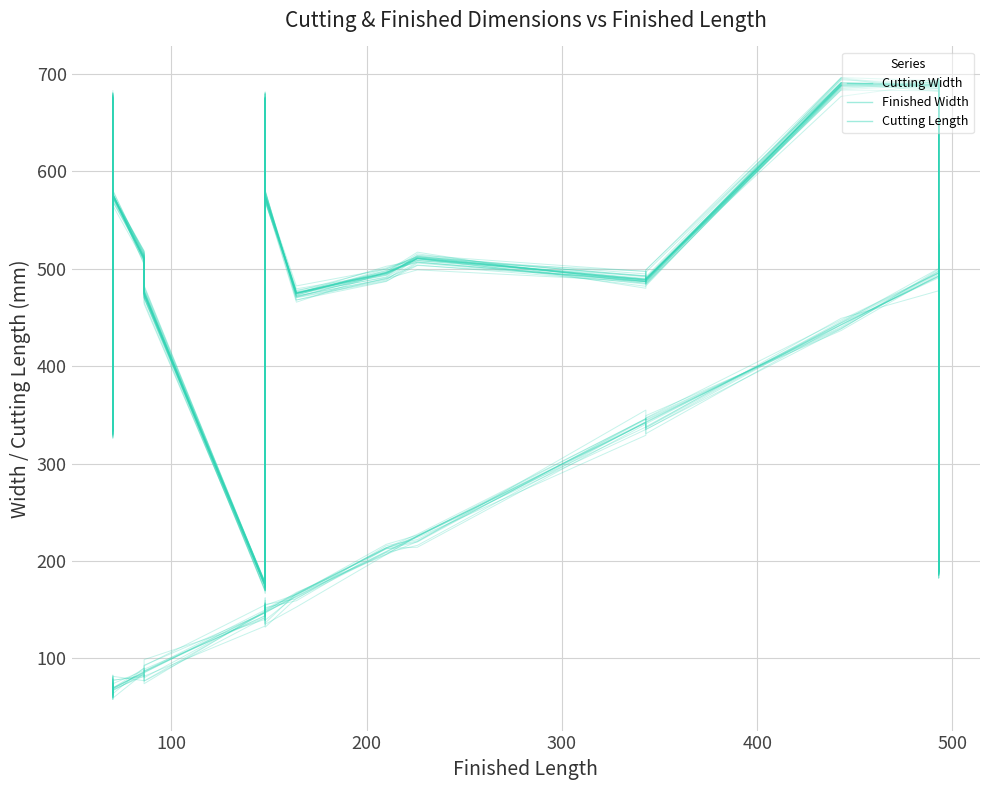

How many times do Cutting Length and Cutting Width cross each other?

5